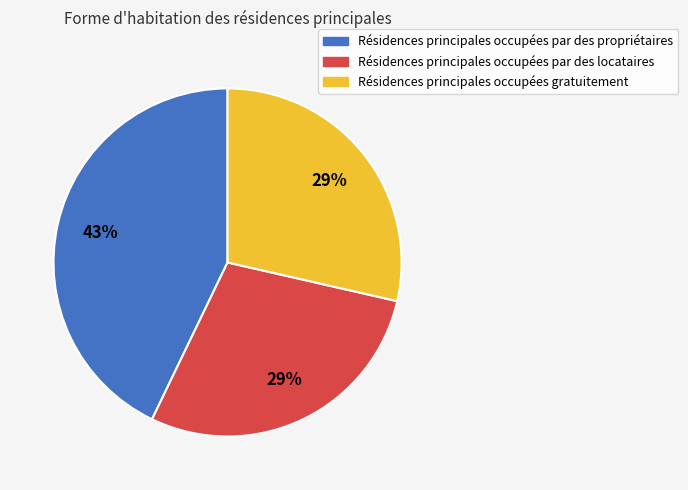

How many slices are in this pie chart?

3